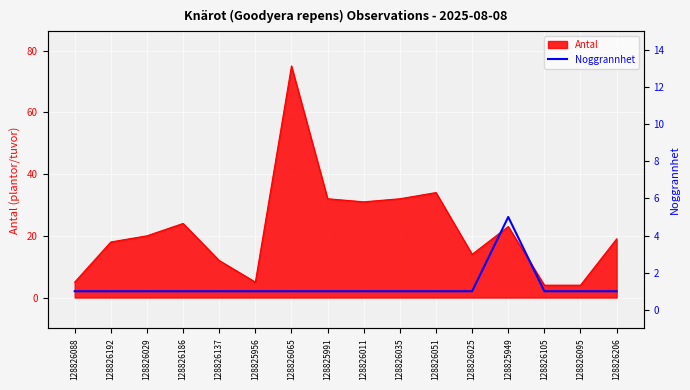

The value of Antal at 128826035 is 32. True or false?

True